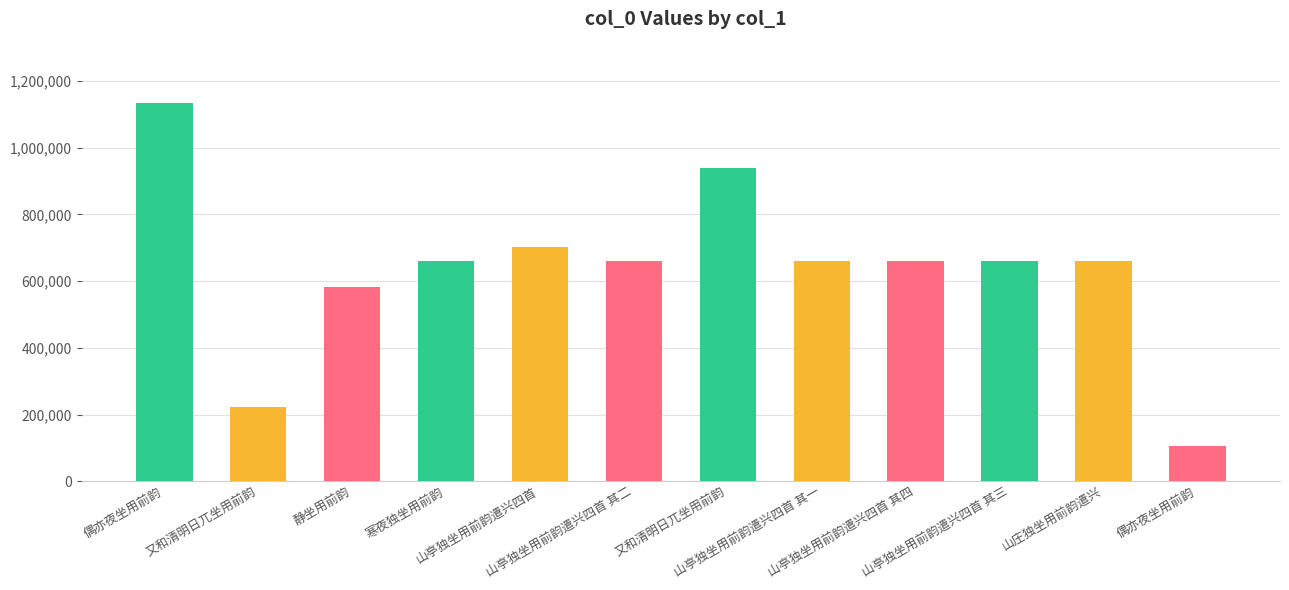

List the labels in order of value, largest first.

偶亦夜坐用前韵, 又和清明日兀坐用前韵, 山亭独坐用前韵遣兴四首, 寒夜独坐用前韵, 山庄独坐用前韵遣兴, 山亭独坐用前韵遣兴四首 其四, 山亭独坐用前韵遣兴四首 其三, 山亭独坐用前韵遣兴四首 其二, 山亭独坐用前韵遣兴四首 其一, 静坐用前韵, 又和清明日兀坐用前韵, 偶亦夜坐用前韵